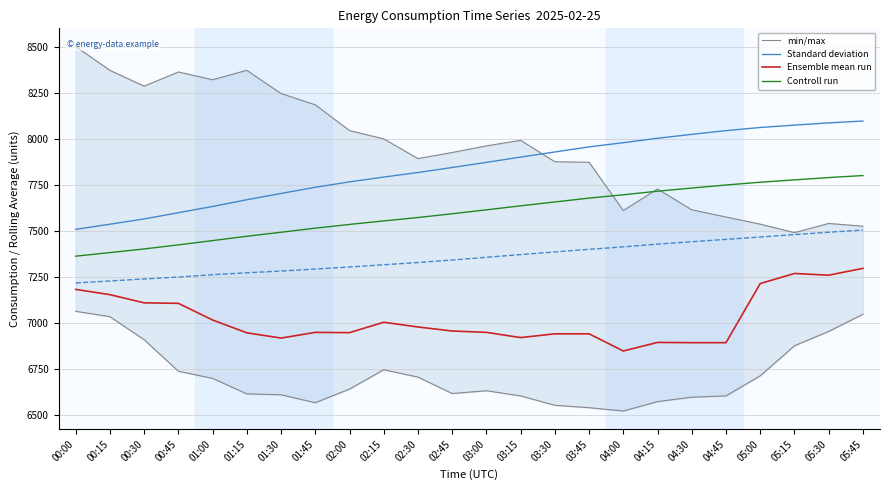

Reading left to right, extract all data points from this chart.

min/max: 8500.0	8371.0	8285.0	8362.0	8320.0	8371.0	8245.0	8184.0	8044.0	7999.0	7892.0	7925.0	7961.0	7991.0	7875.0	7872.0	7610.0	7727.0	7614.0	7575.0	7536.0	7490.0	7540.0	7525.0
Standard deviation: 7507.9	7535.8	7564.4	7598.3	7632.0	7668.6	7702.7	7736.4	7765.6	7791.7	7816.4	7843.7	7871.4	7900.2	7927.8	7955.5	7978.2	8002.2	8023.4	8043.7	8060.8	8073.6	8085.8	8095.8
Ensemble mean run: 7182.0	7153.4	7109.1	7106.3	7016.0	6946.3	6917.8	6948.8	6947.2	7003.8	6978.0	6956.2	6948.9	6920.4	6940.9	6940.9	6847.6	6894.3	6892.9	6892.9	7213.7	7268.5	7259.1	7296.2
Controll run: 7362.4	7381.8	7401.5	7423.6	7446.9	7470.4	7492.1	7514.4	7534.6	7553.7	7572.1	7592.6	7613.8	7635.6	7656.5	7677.6	7695.5	7715.0	7732.1	7748.6	7763.6	7776.5	7789.0	7799.9